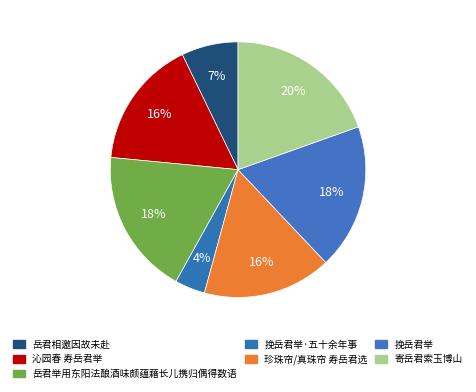

Is there any slice that represents more than half of the pie?

No